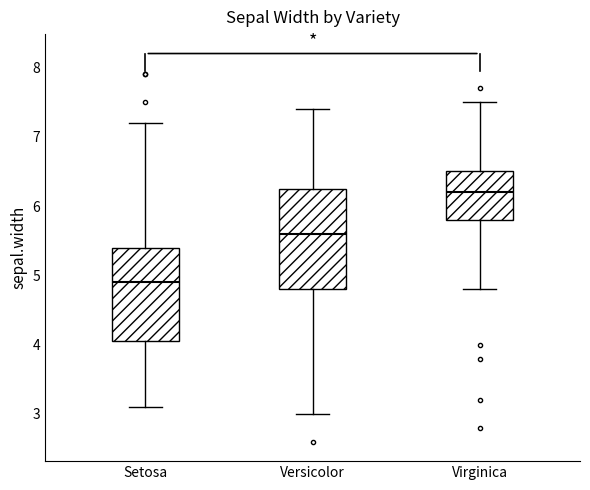

Where is the upper edge of the box for Versicolor on the y-axis? The values are not printed on the chart, so give them approximately, as read against the axis.

6.3